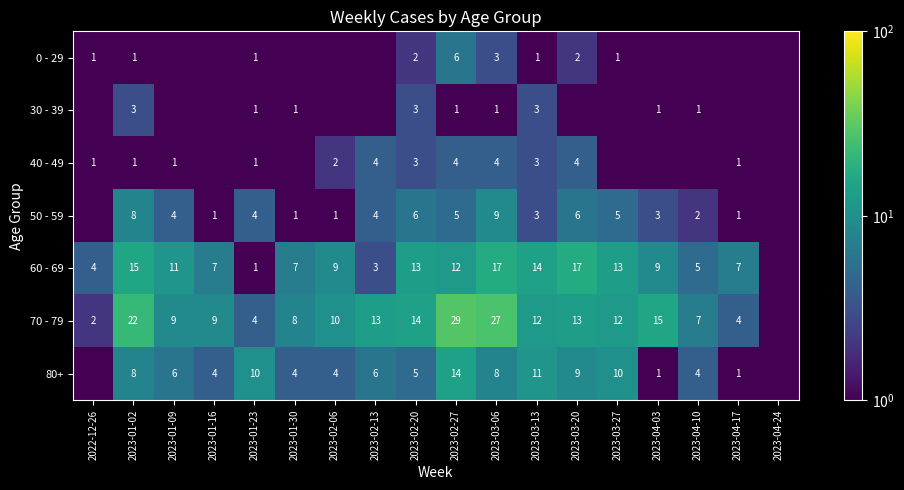

True or false: 30 - 39 has a value of 1.0 at 2023-02-27.

True